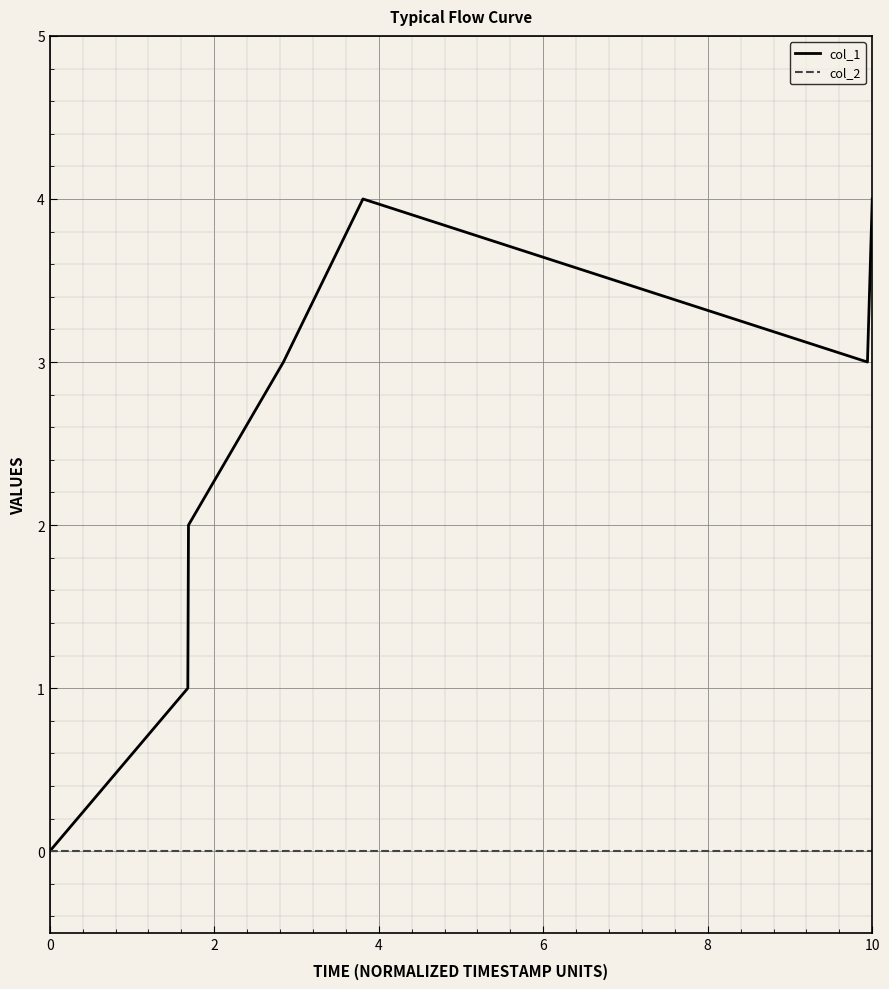

Rank the series by their maximum value, from lowest to highest.

col_2, col_1